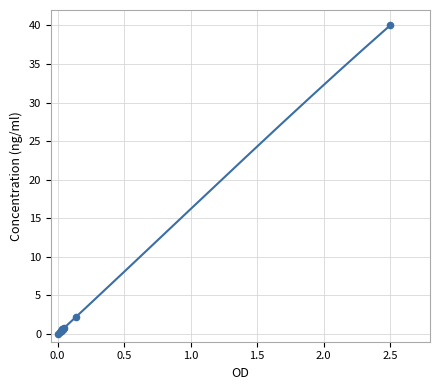

What Y value in the scatter plot is closest to 20?

2.2